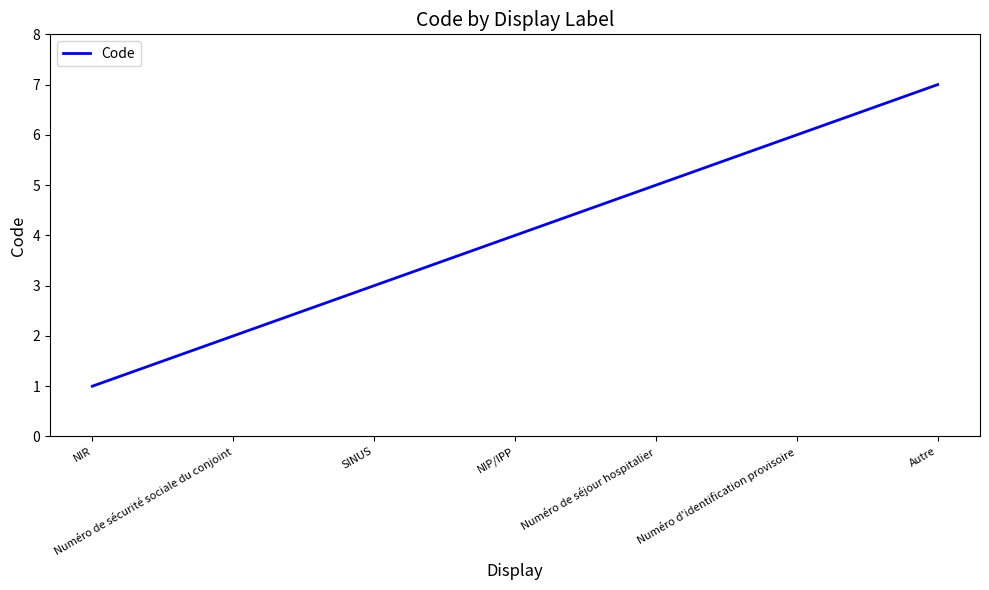

The value at Numéro d'identification provisoire is 6. True or false?

True